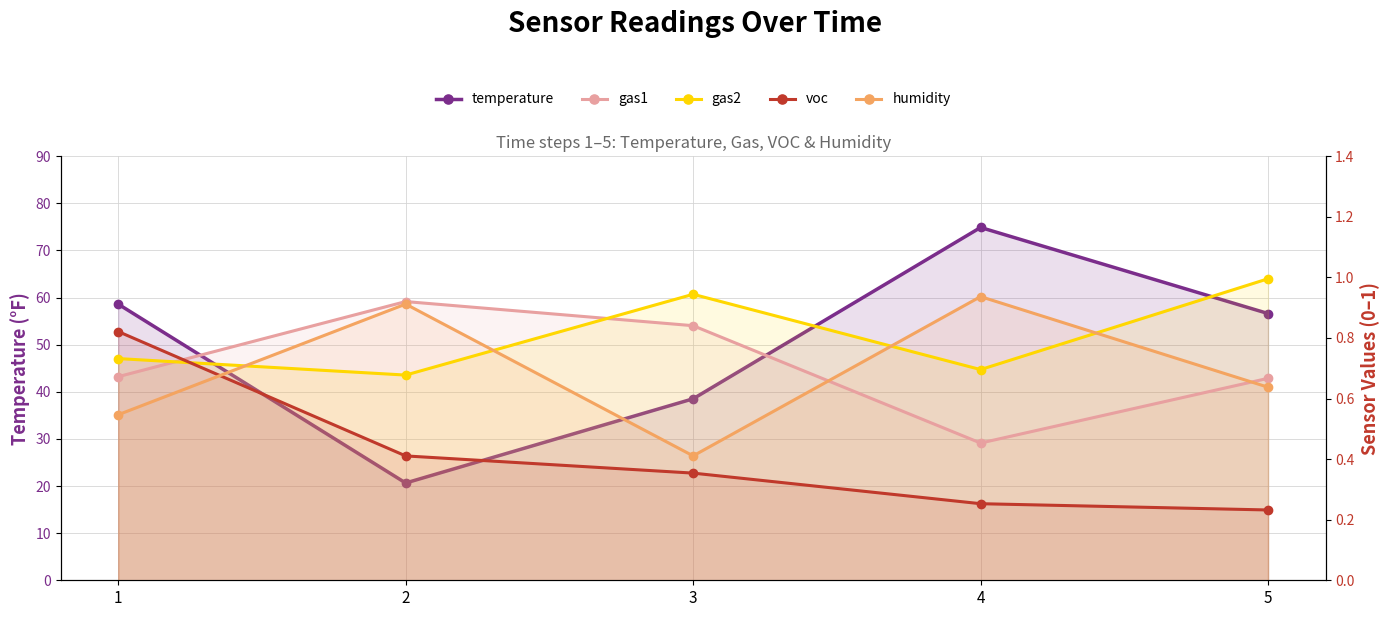

What is the lowest value of the gas1 series?

0.5